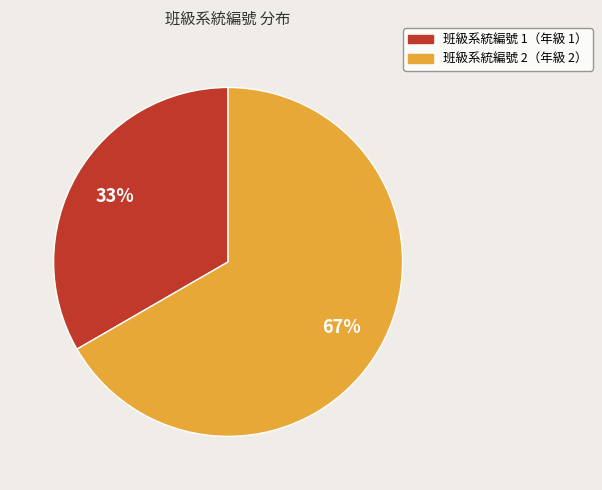

Is there a majority slice in this chart?

Yes